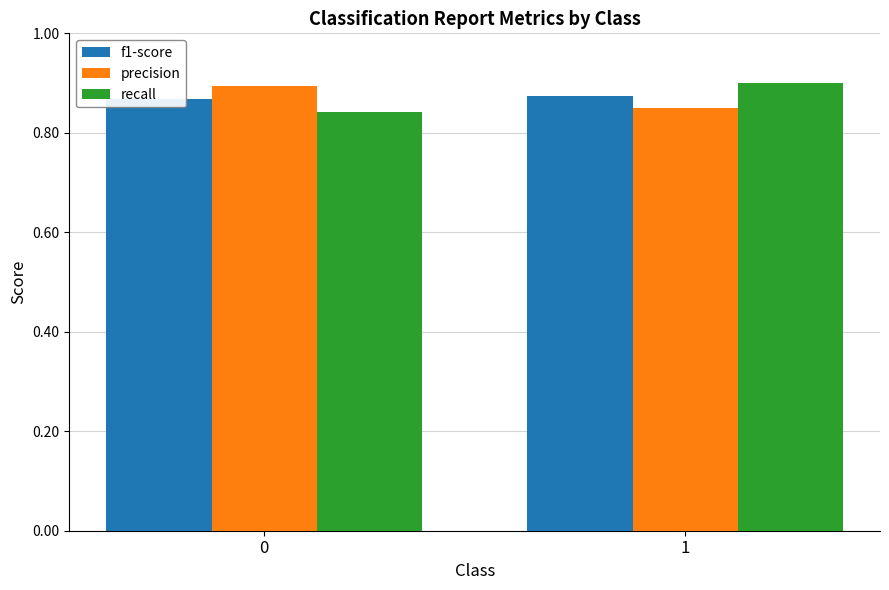

Is the value of recall at 1 greater than the value of f1-score at 0?

Yes